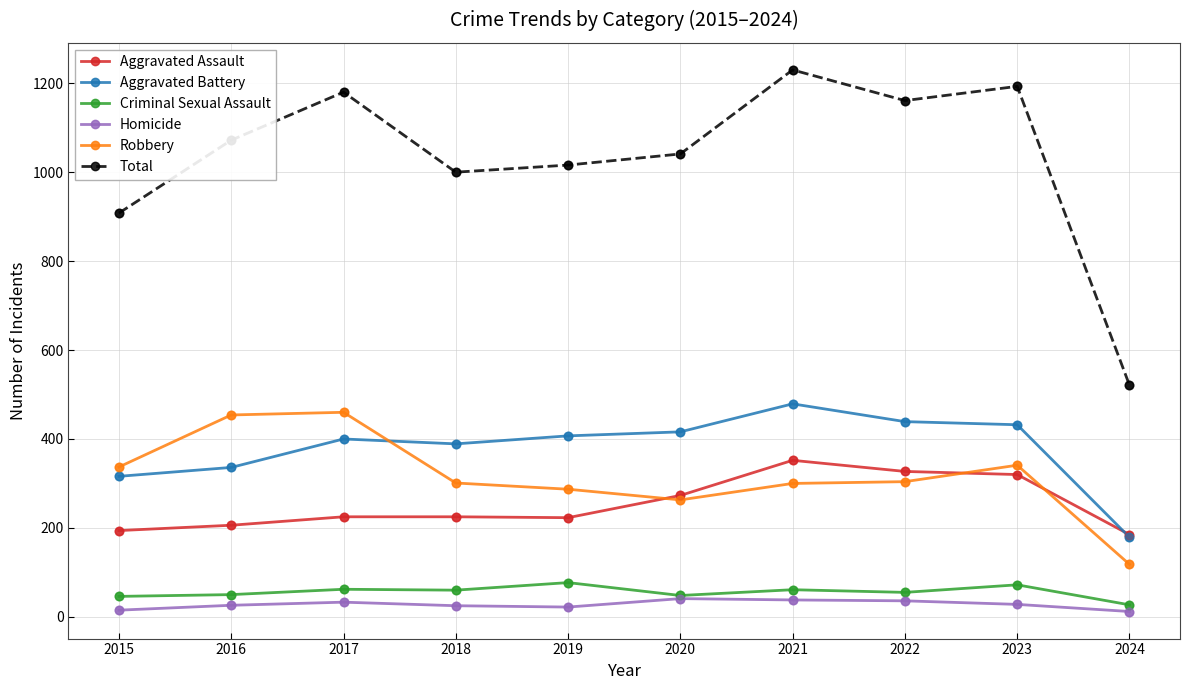

Which series has the largest range (max minus min)?

Total